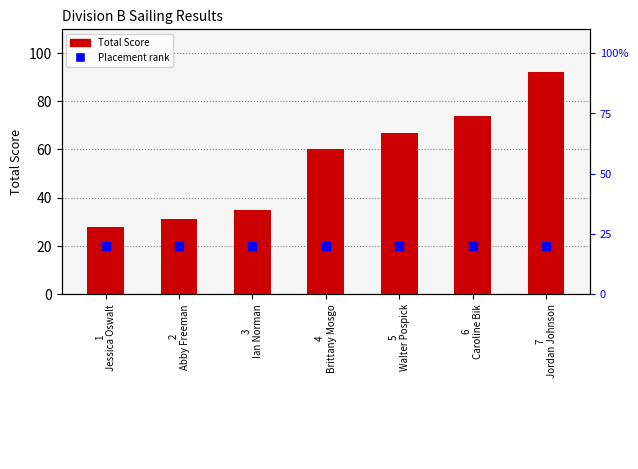

What are all the series names shown in the legend?

Total Score, Placement rank